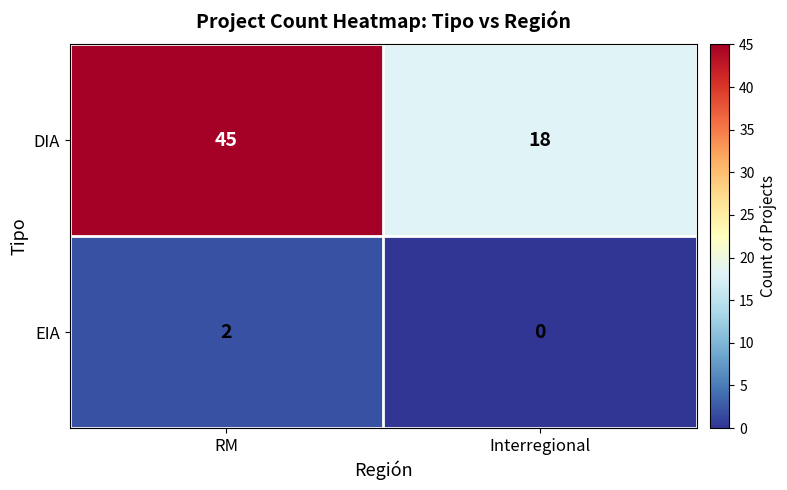

How many distinct data groups are displayed?

2